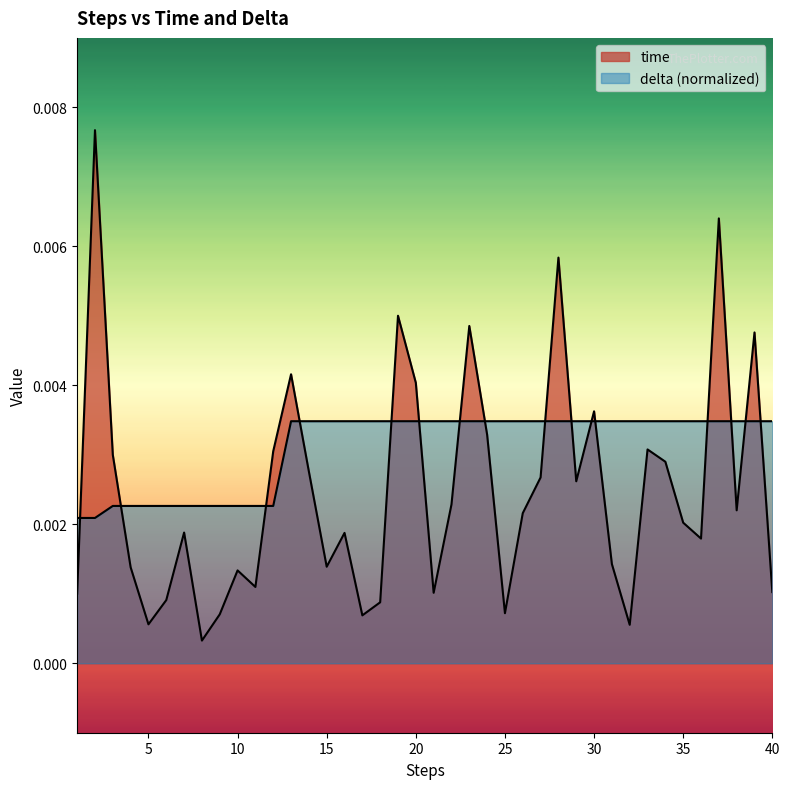

Is the value of time at 30 greater than the value of delta at 10?

Yes